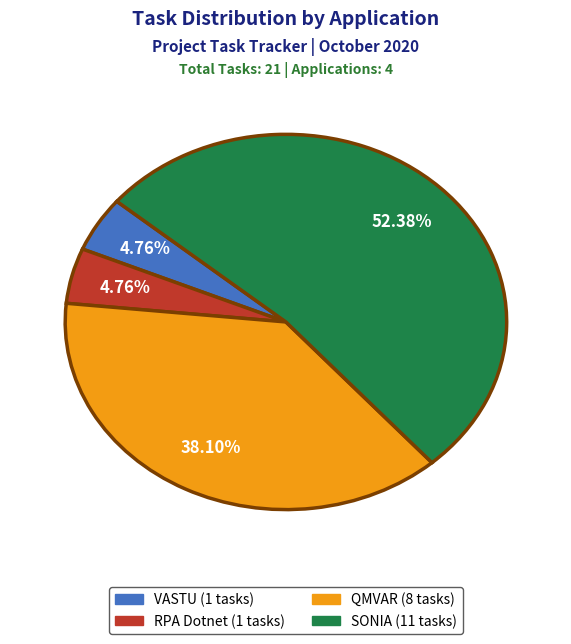

True or false: RPA Dotnet accounts for 11% of the total.

False